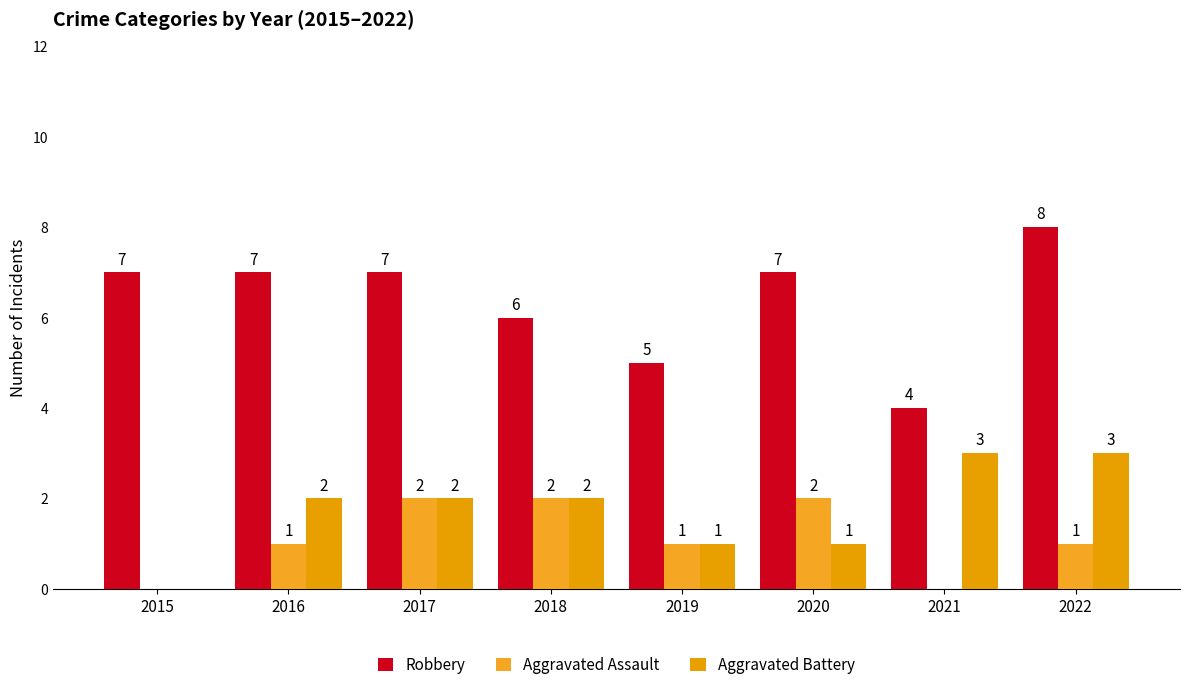

At which label is Robbery closest to 6?

2018